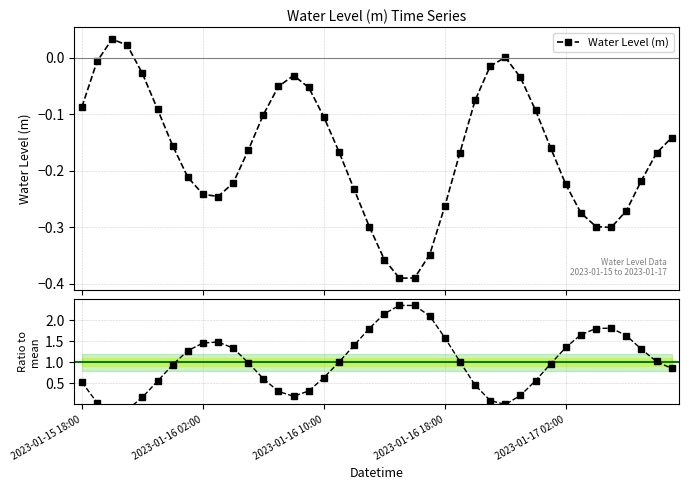

What is the average value of the Ratio to mean series?

1.0